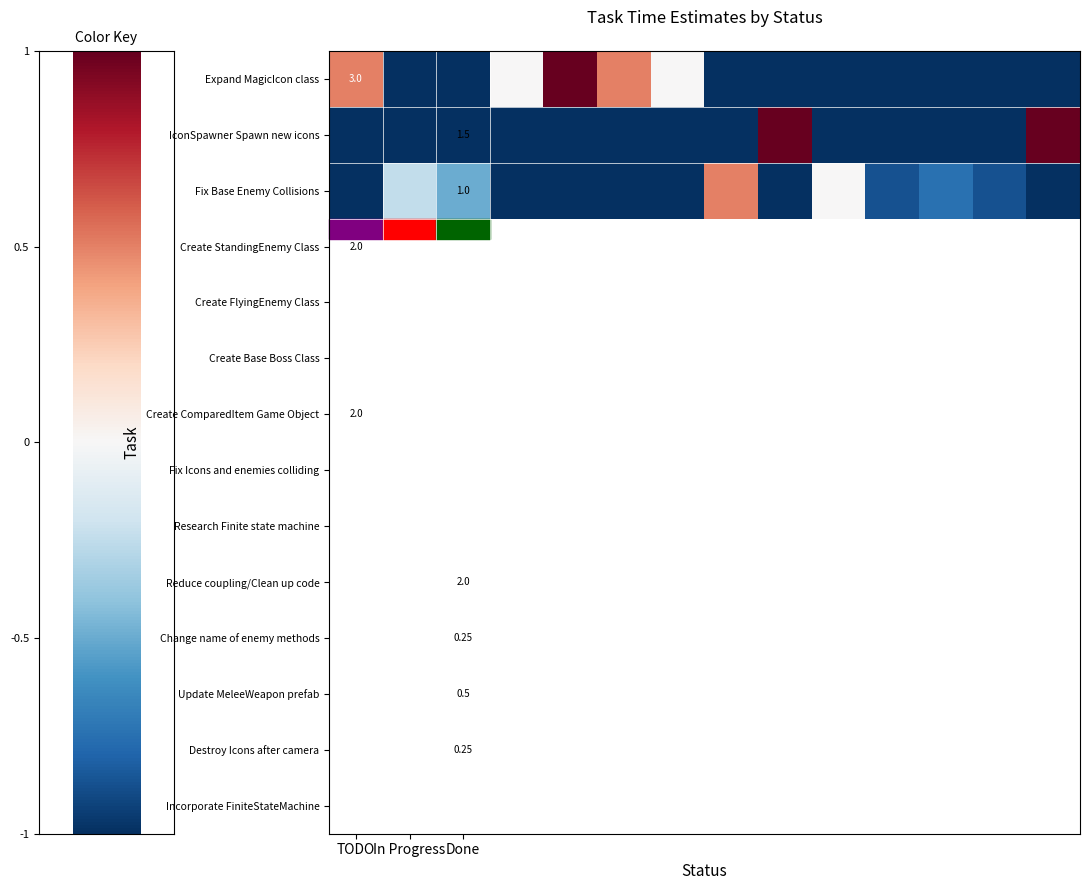

Count the number of categories in the chart.

14